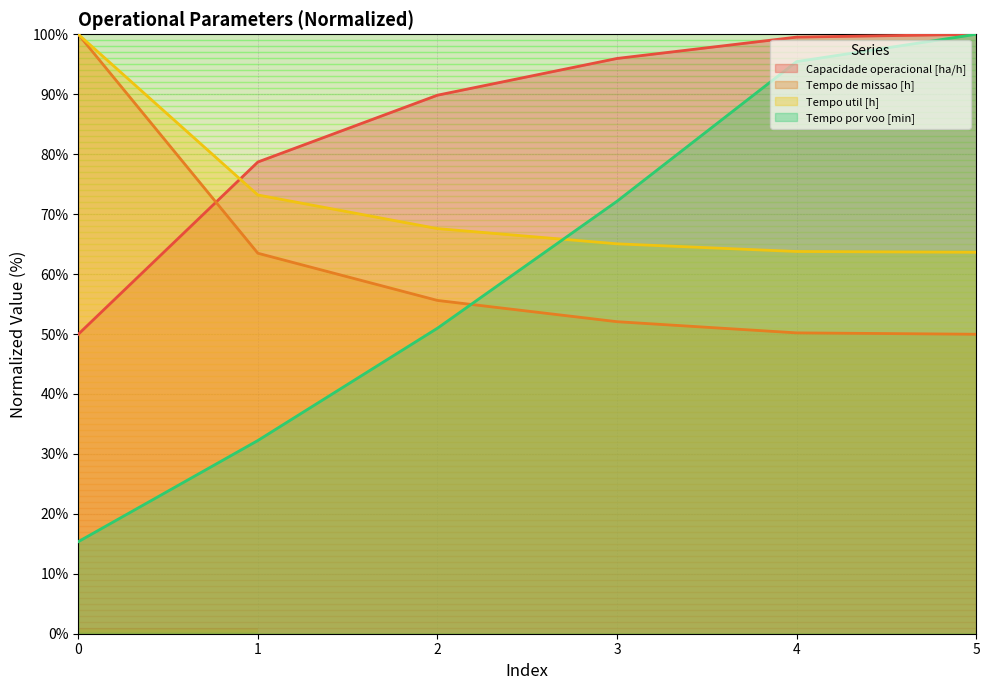

True or false: Tempo de missao [h] and Tempo util [h] intersect in this chart.

False